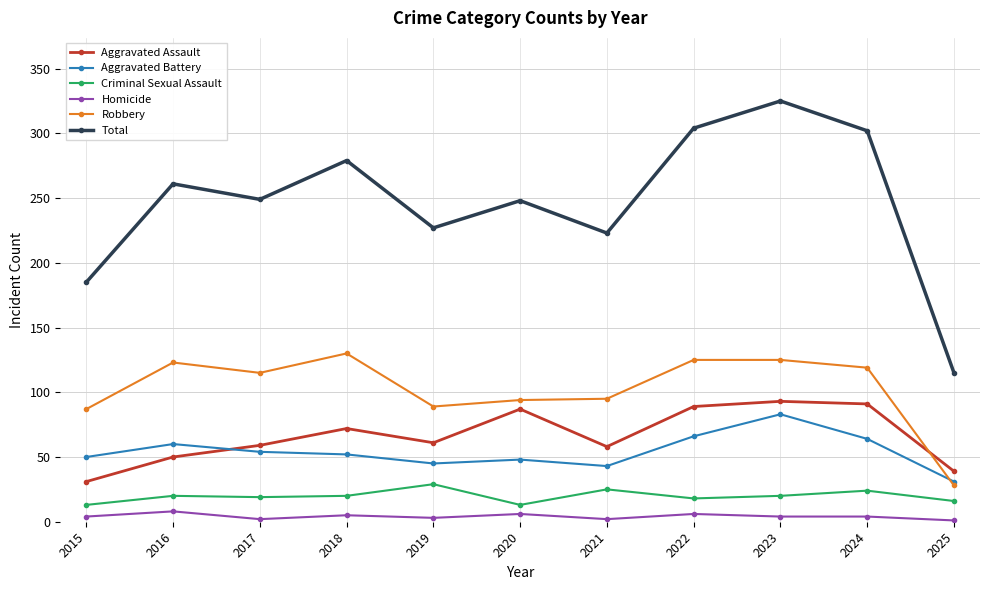

Rank the series at 2016 from highest to lowest value.

Total, Robbery, Aggravated Battery, Aggravated Assault, Criminal Sexual Assault, Homicide